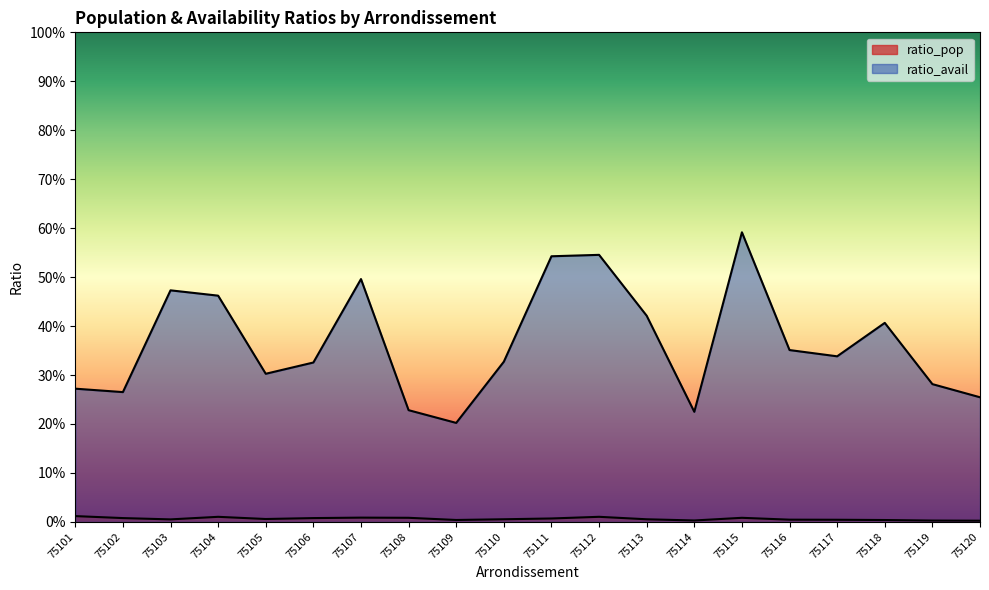

At how many categories does at least one series exceed 0?

20